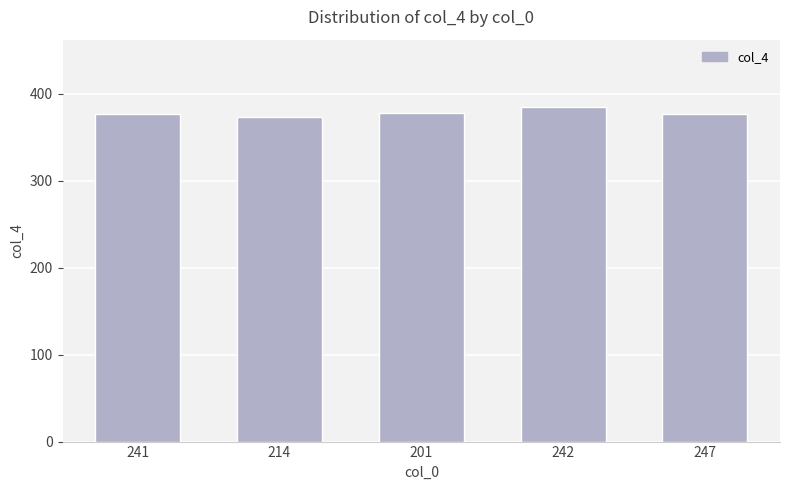

How many data points are less than 377?

2